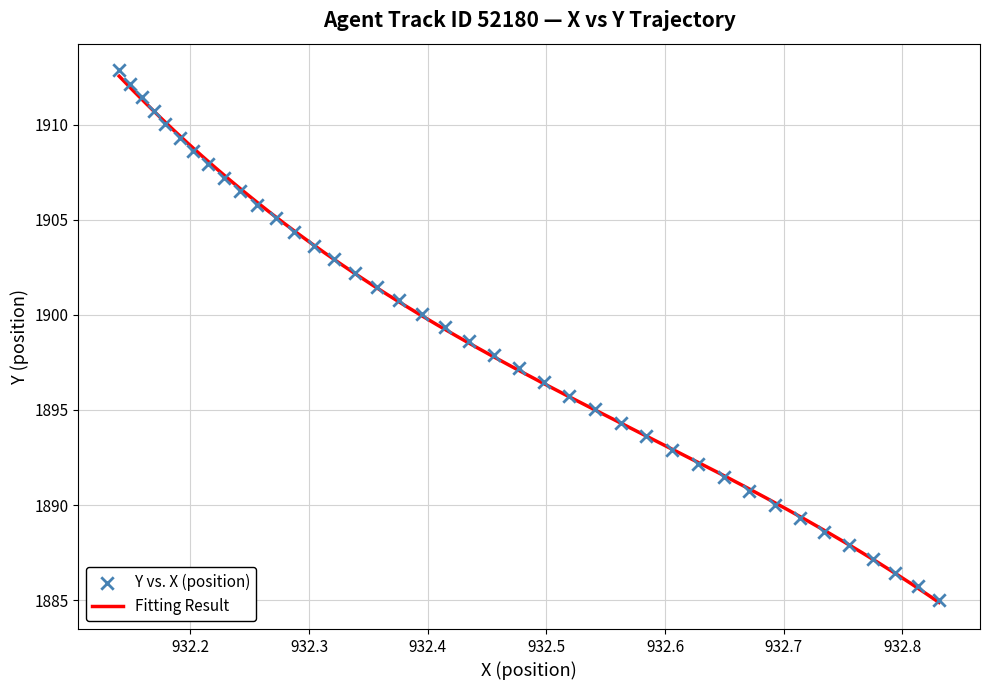

What is the minimum value for Fitting Result?

1884.9